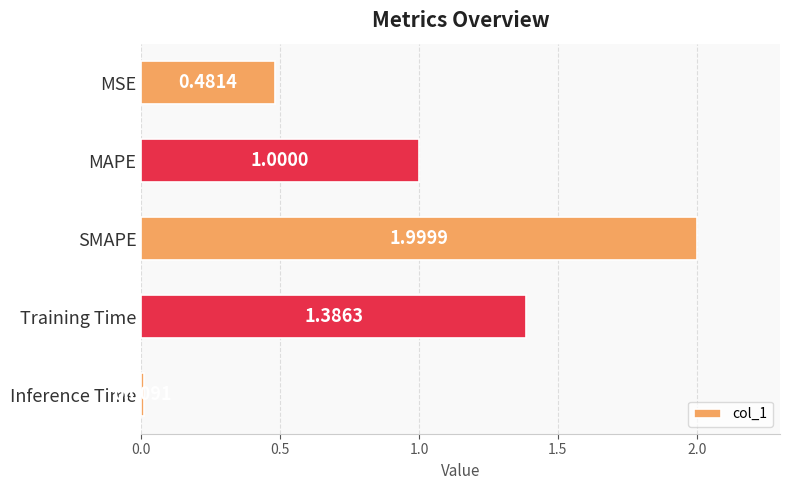

Count the number of categories in the chart.

5